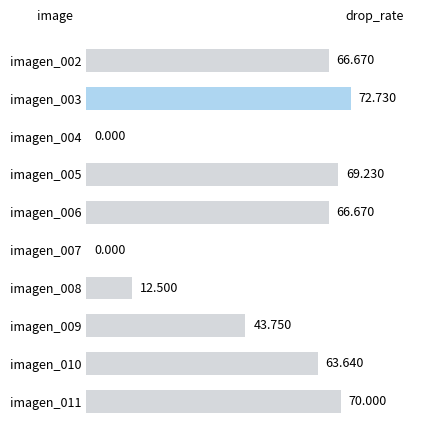

How many positive values are there?

8